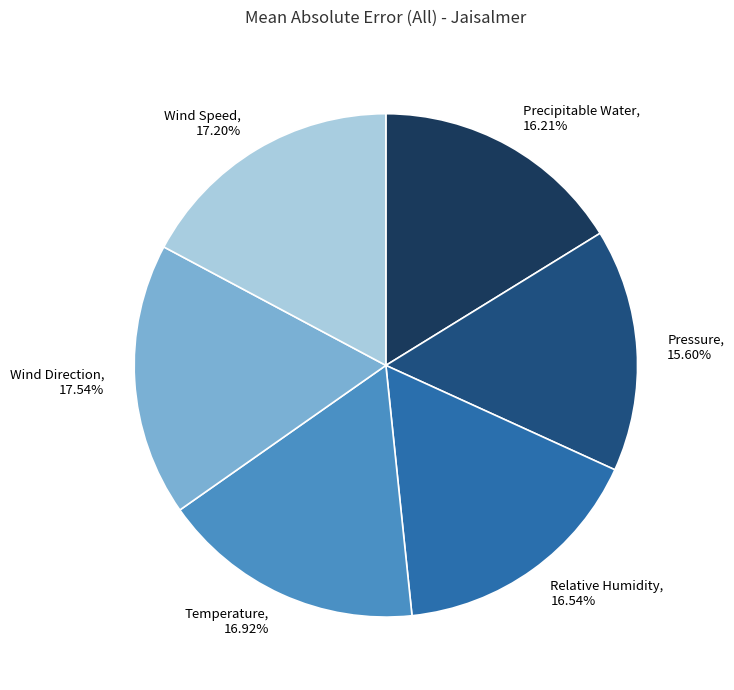

To the nearest percent, what is the difference between the Relative Humidity and Pressure slice percentages?

1%